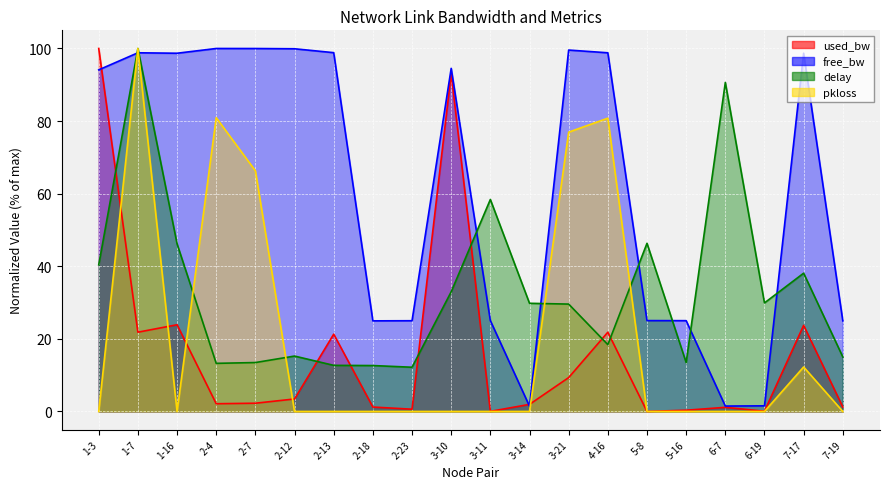

What is the average value of the free_bw series?

61.8